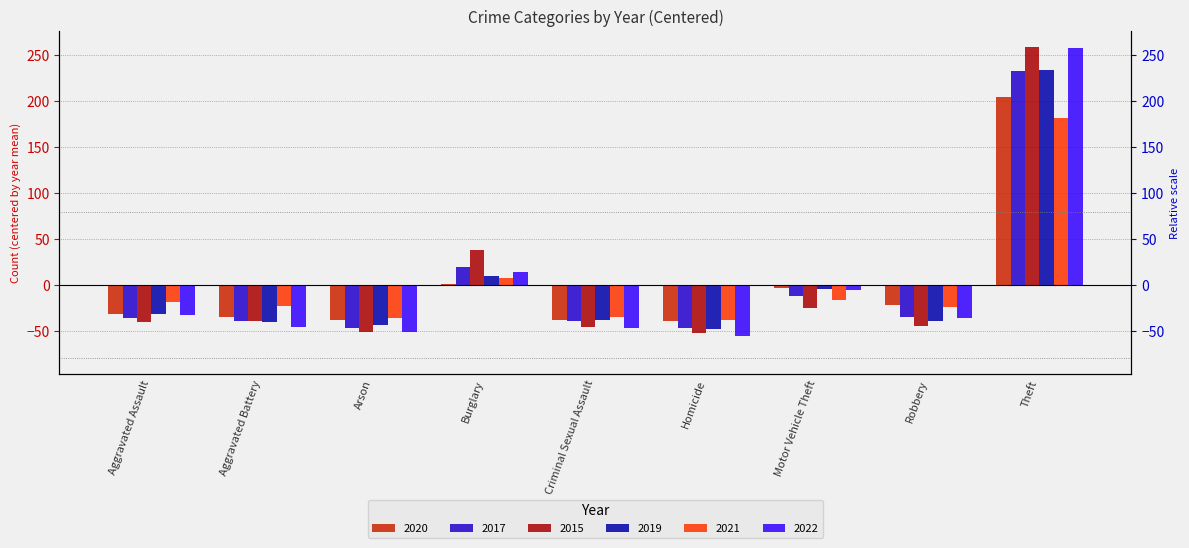

What is the difference between the highest and lowest values at Theft?

77.4